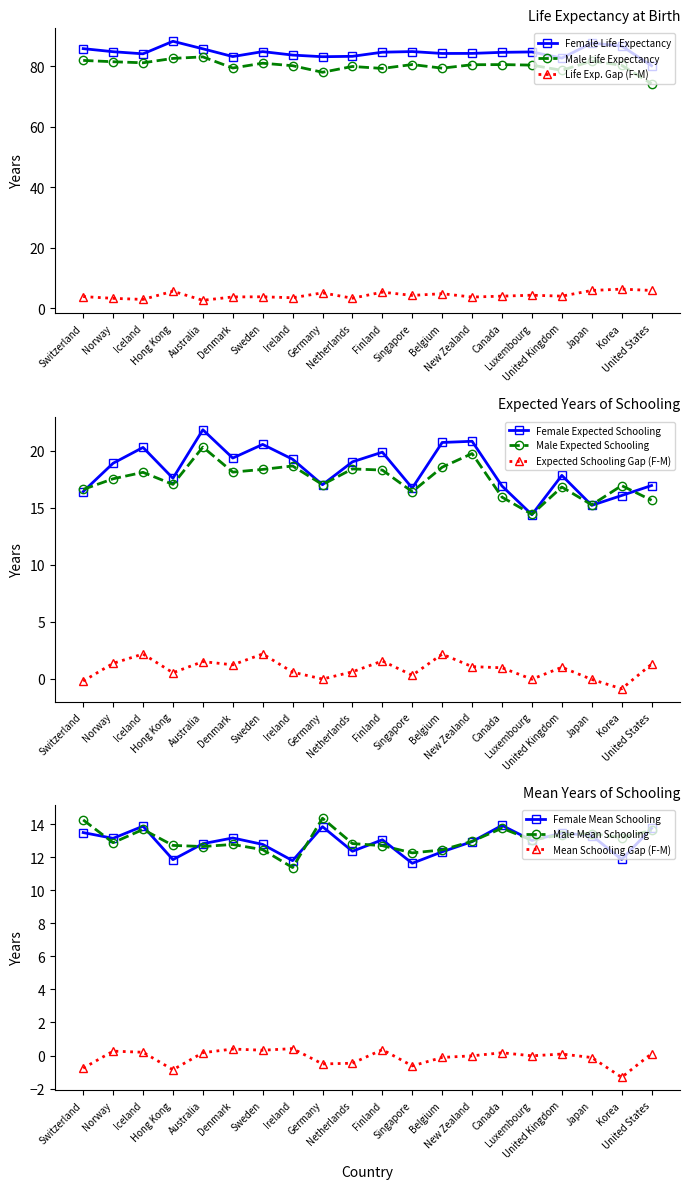

True or false: Male Life Expectancy and Life Exp. Gap (F-M) intersect in this chart.

False